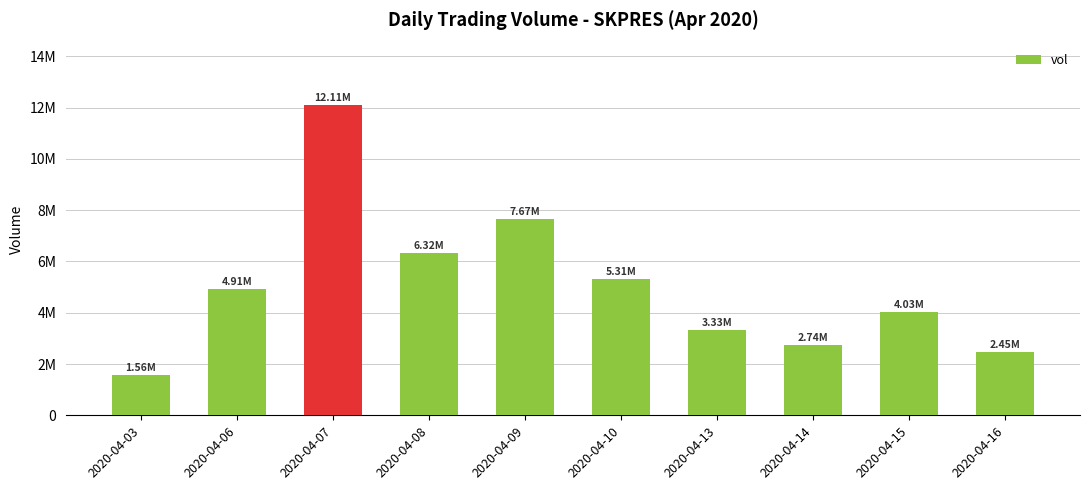

What value does the data have at 2020-04-09, to the nearest 100?

7667000